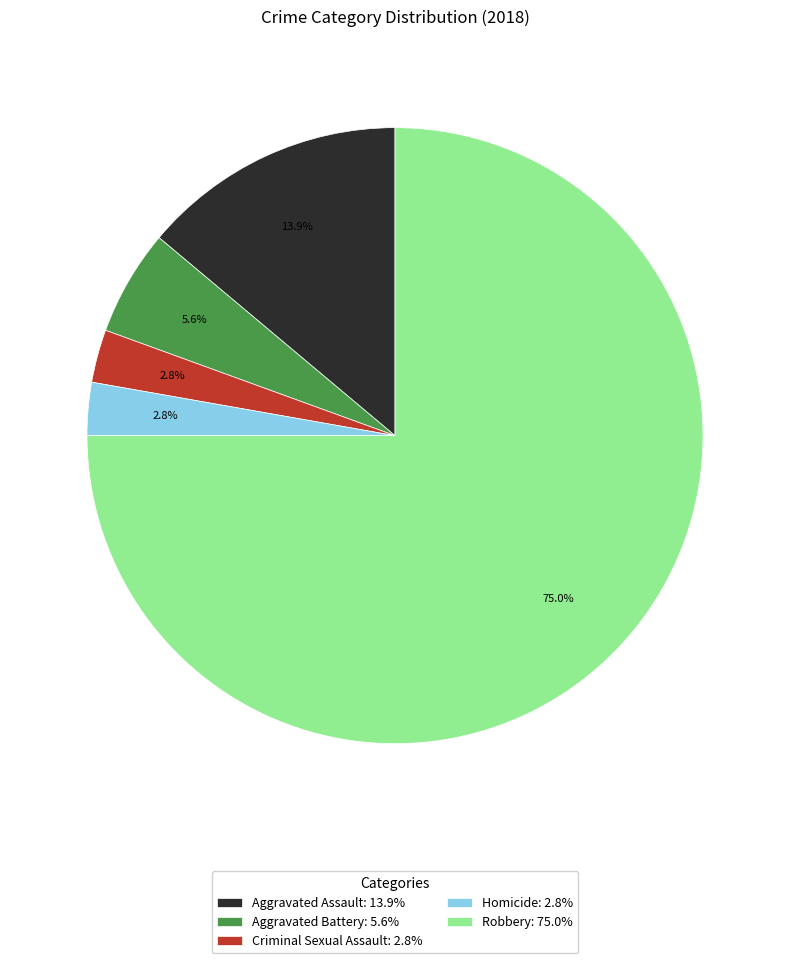

What percentage is the Aggravated Assault slice, to the nearest percent?

14%